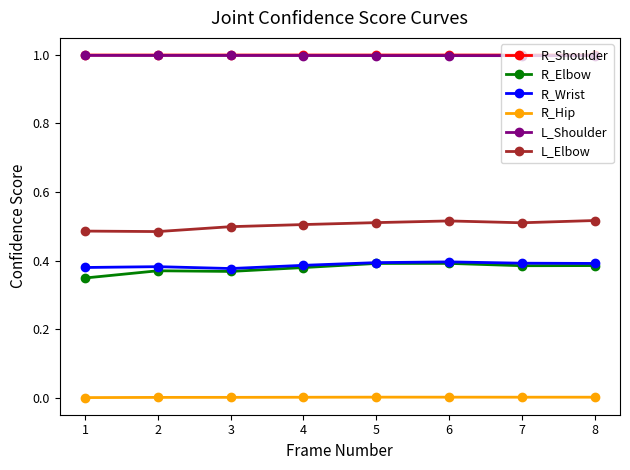

The R_Wrist series shows 0.6 at 8. True or false?

False